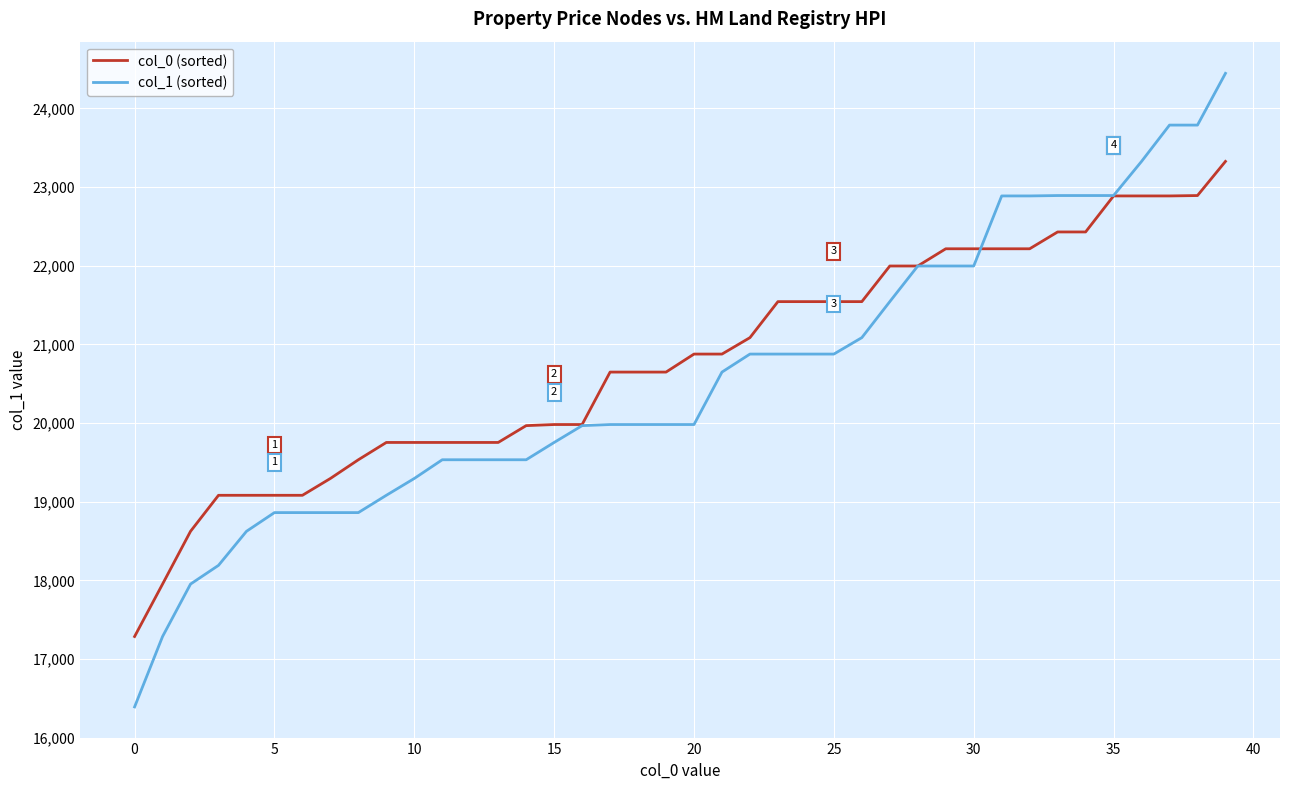

Rank the series by their maximum value, from lowest to highest.

col_0 (sorted), col_1 (sorted)